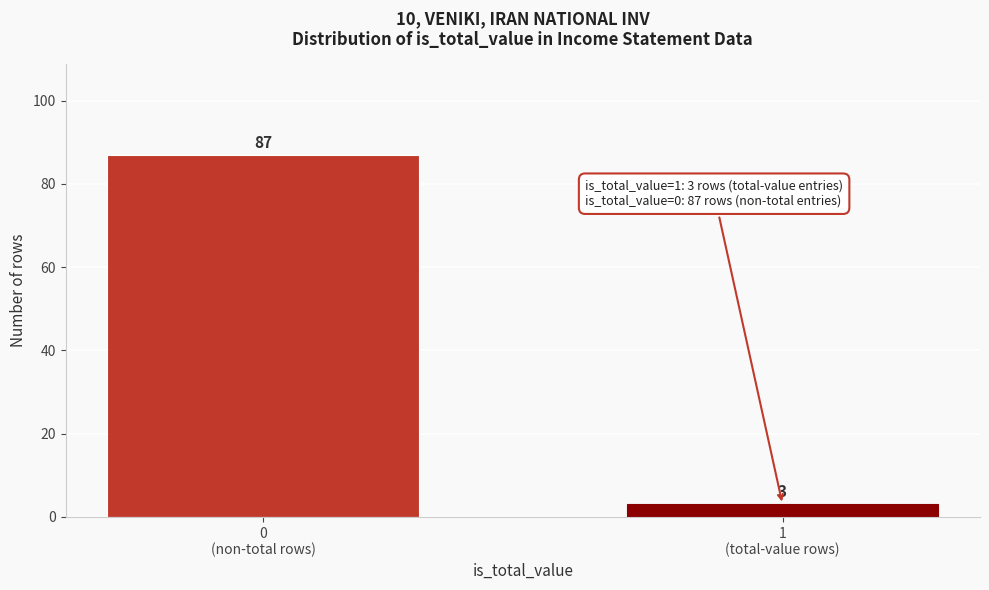

Reading left to right, extract all data points from this chart.

87	3